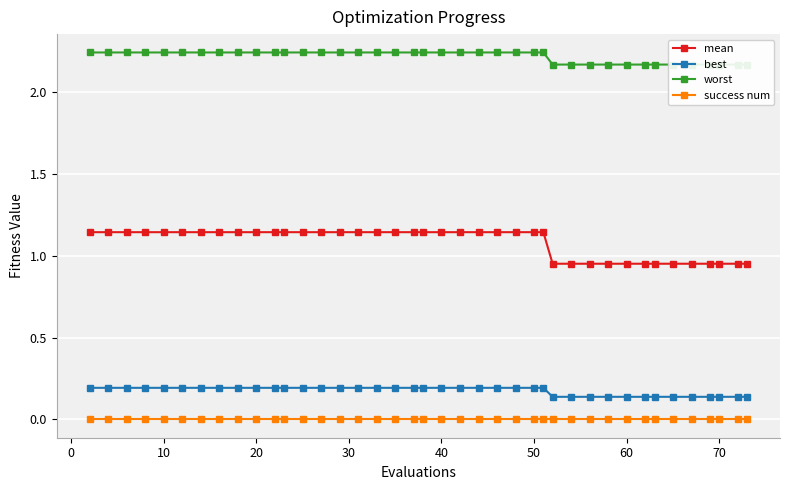

What is the total value across all series at 30?

3.6